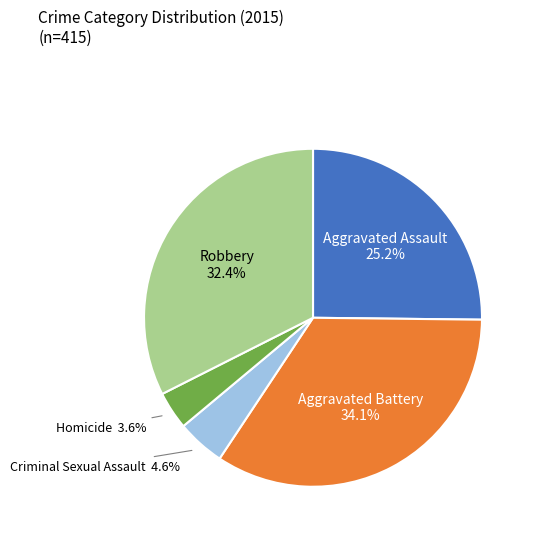

Does any single category account for the majority?

No